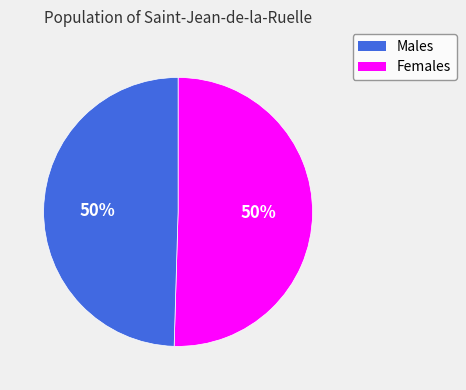

What percentage is the Males slice, to the nearest percent?

50%